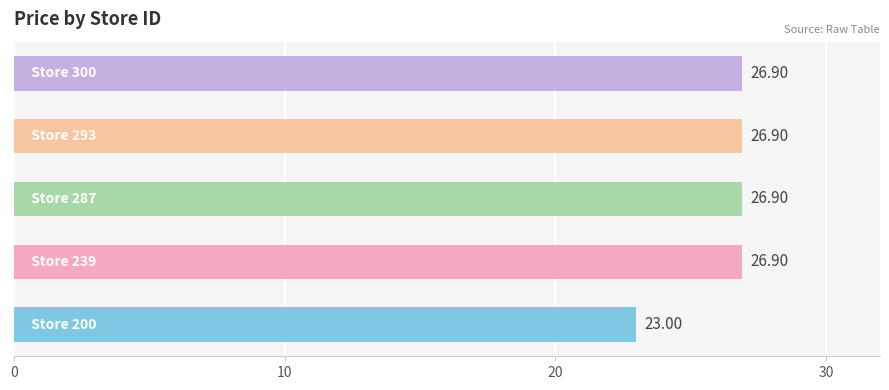

Does the chart contain any negative values?

No